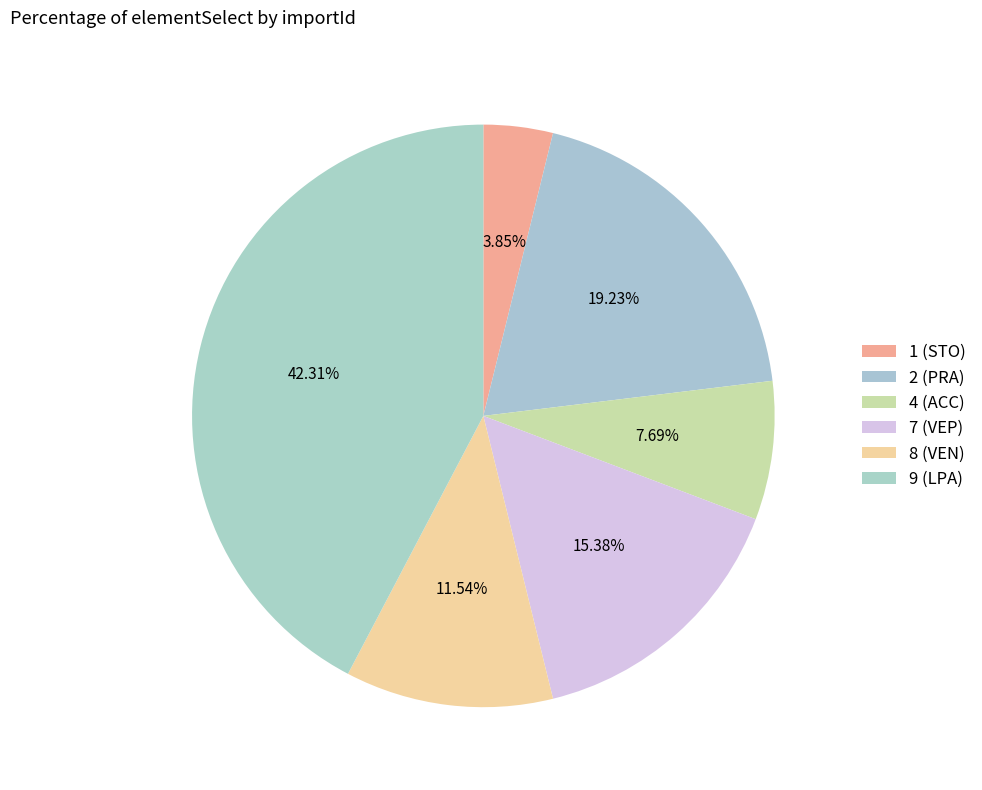

What percentage is the 4 (ACC) slice, to the nearest percent?

8%